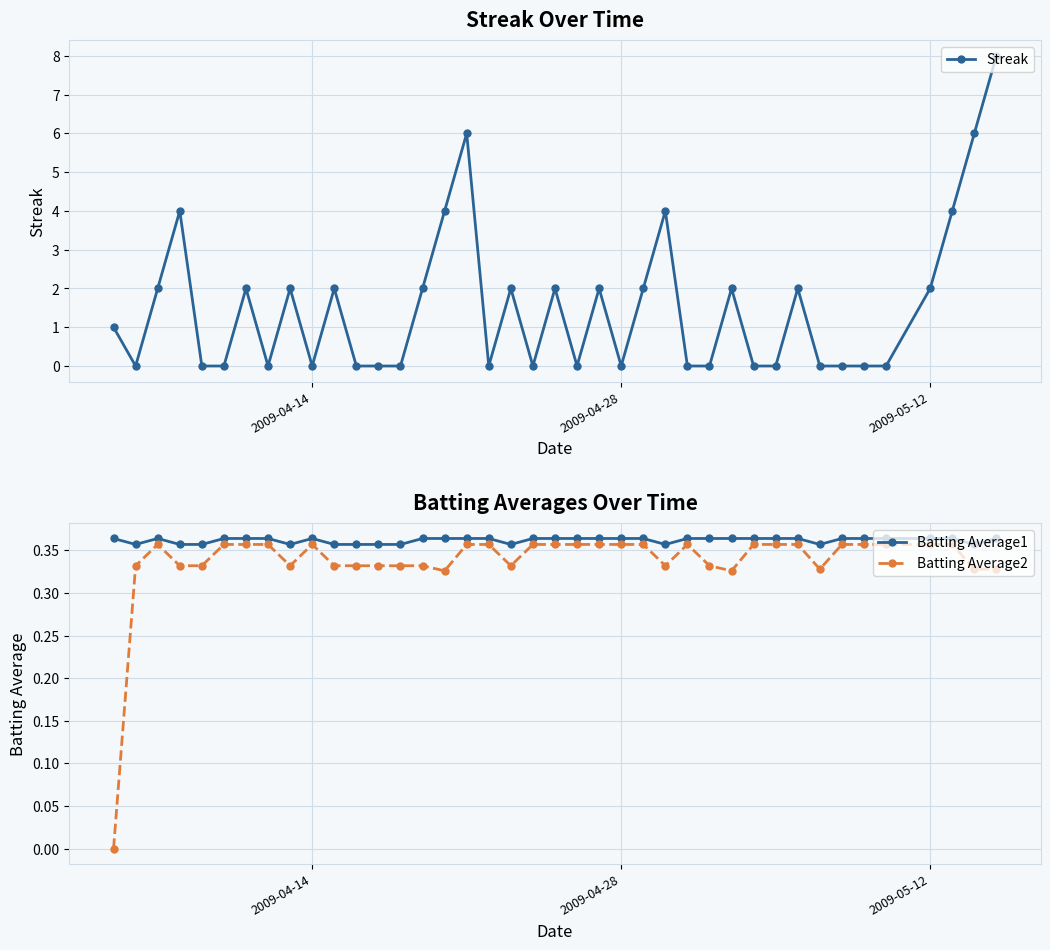

What is the difference between the second highest and minimum values in the Batting Average2 series?

0.4